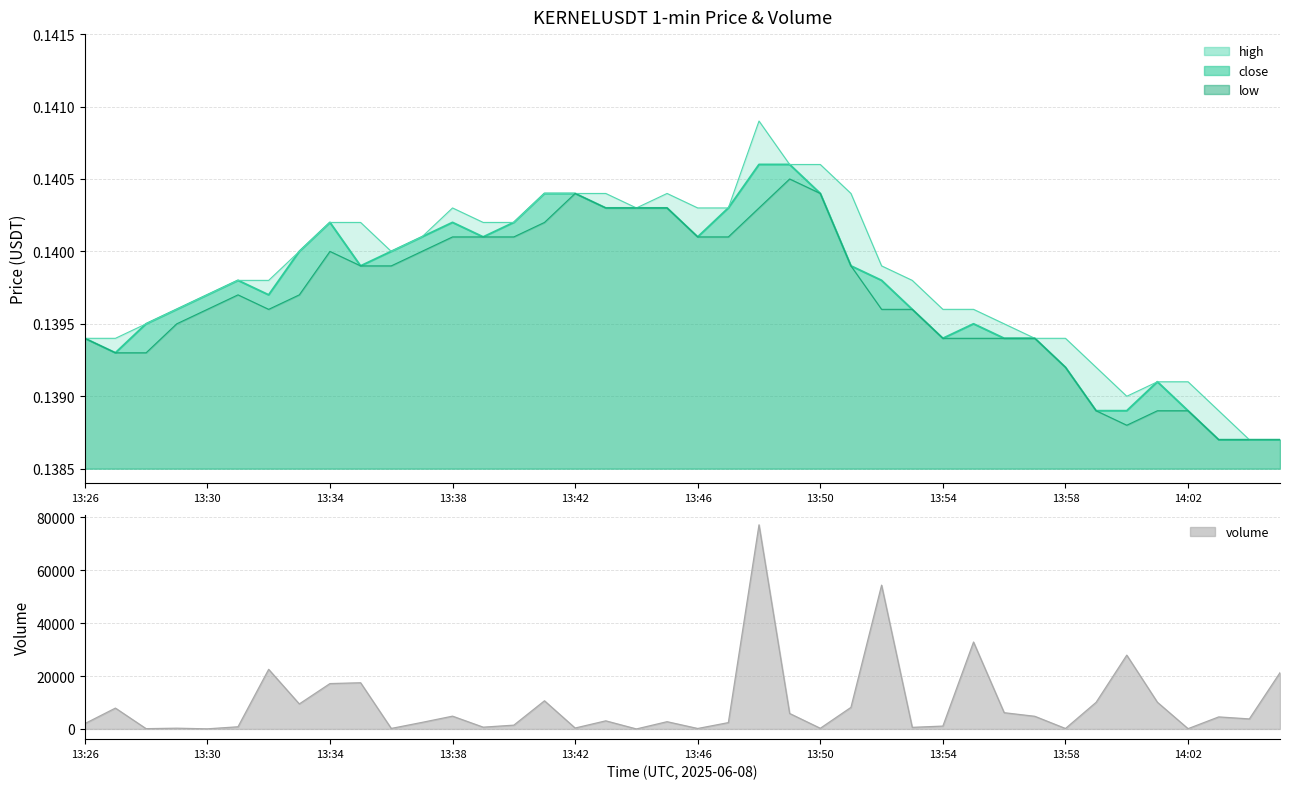

Count the number of categories in the chart.

40